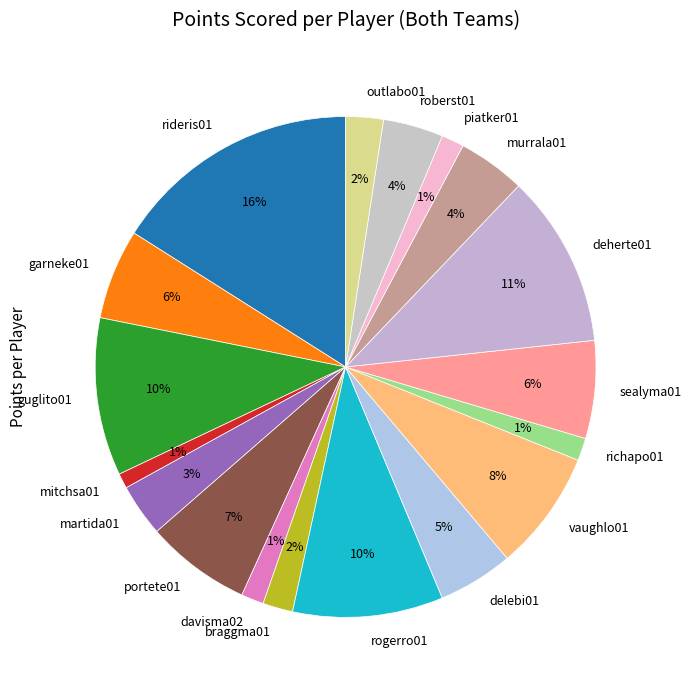

Combined, do guglito01 and vaughlo01 account for over 50%?

No